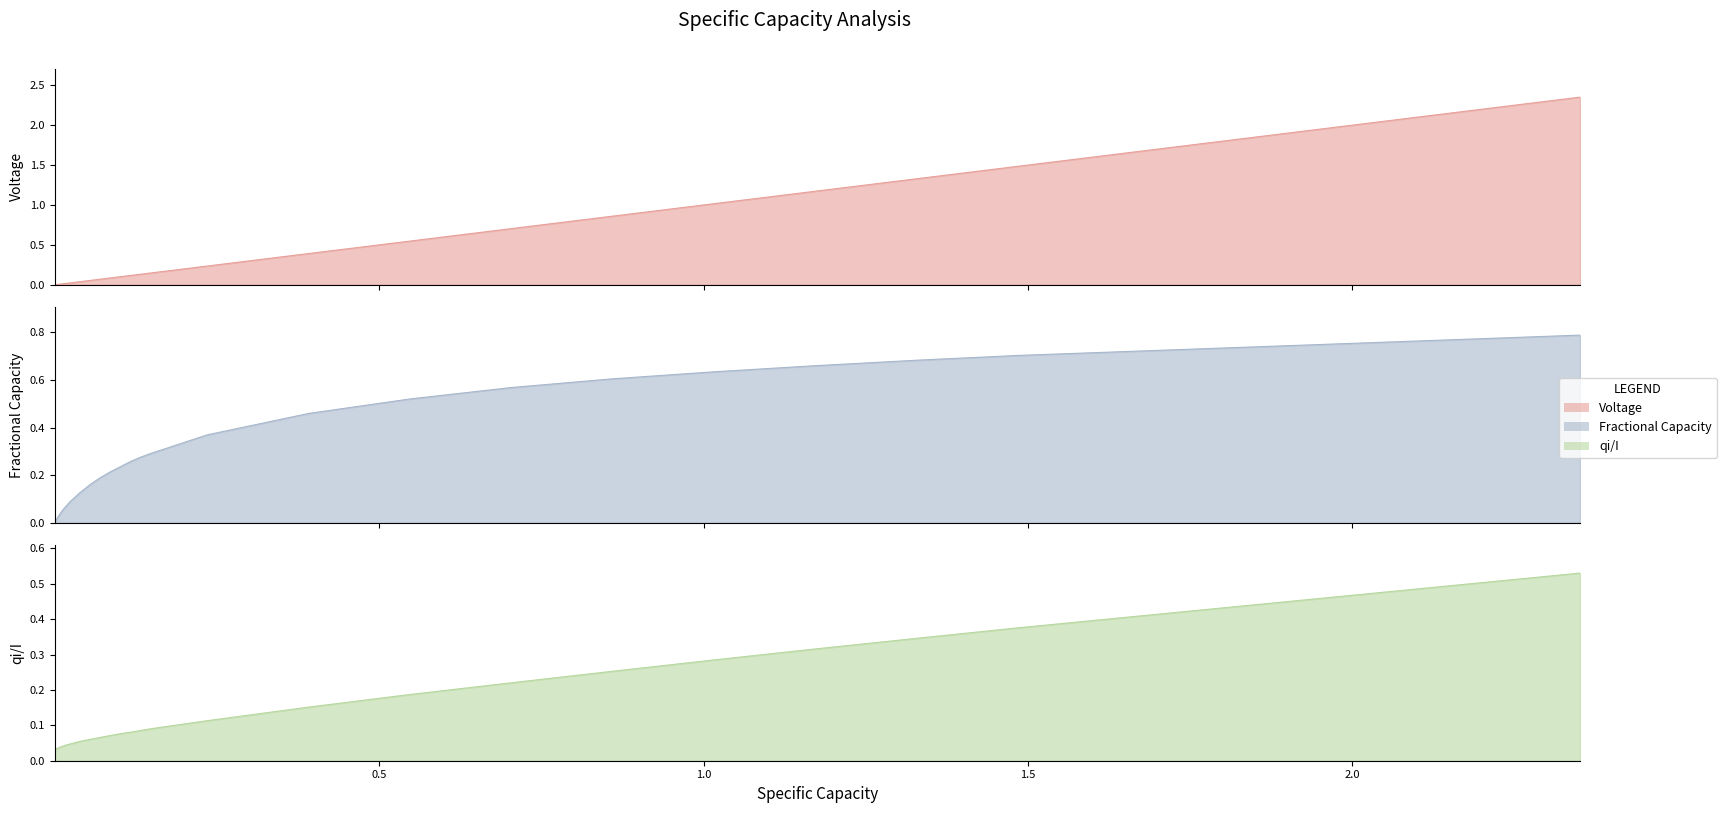

How many lines are shown in the chart?

3